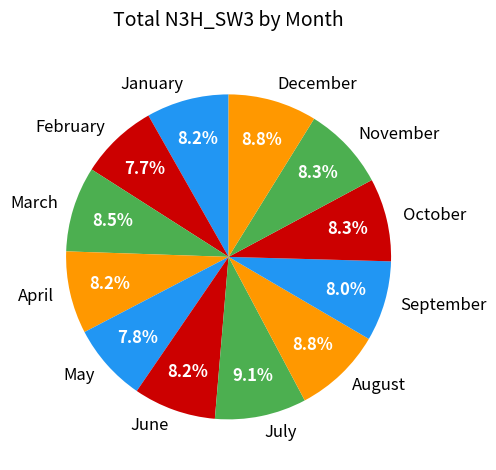

What percentage is NOT represented by February?

92.3%